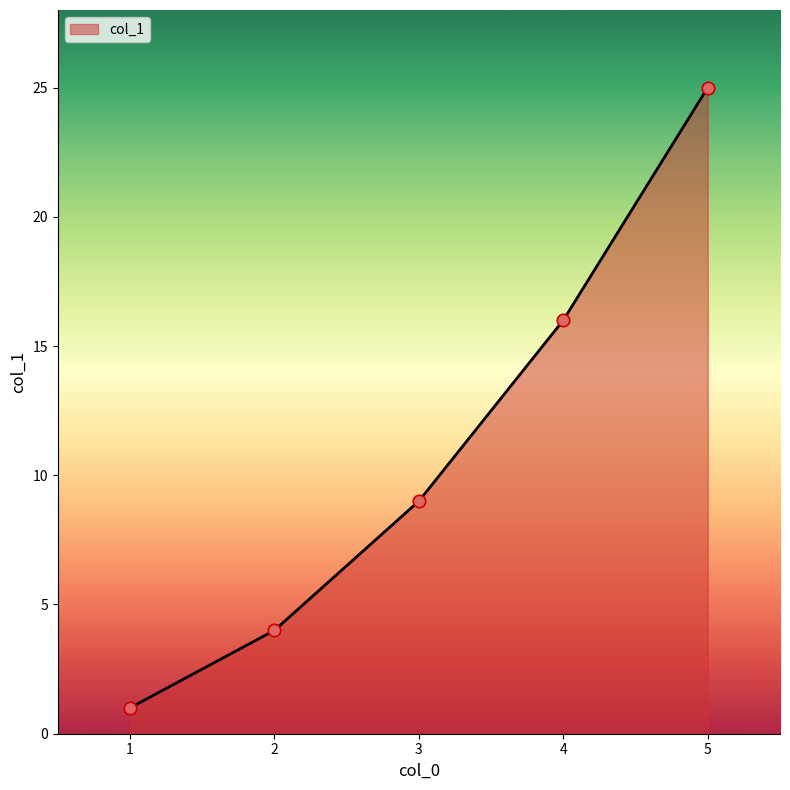

What is the change in value from 1 to 4?

+15